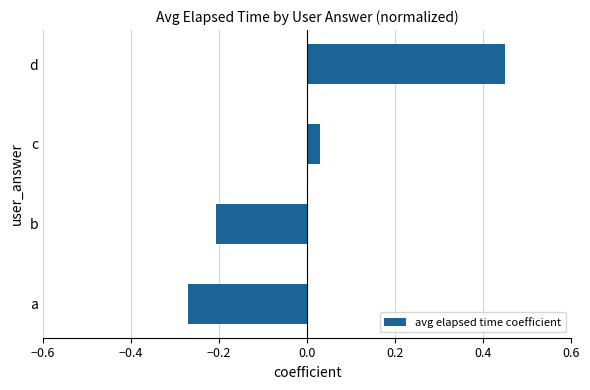

How many bars are there in total?

4